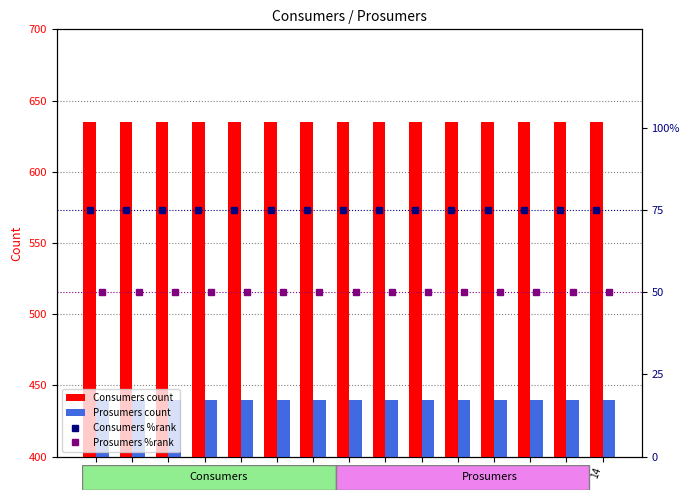

At how many categories does at least one series exceed 585?

15